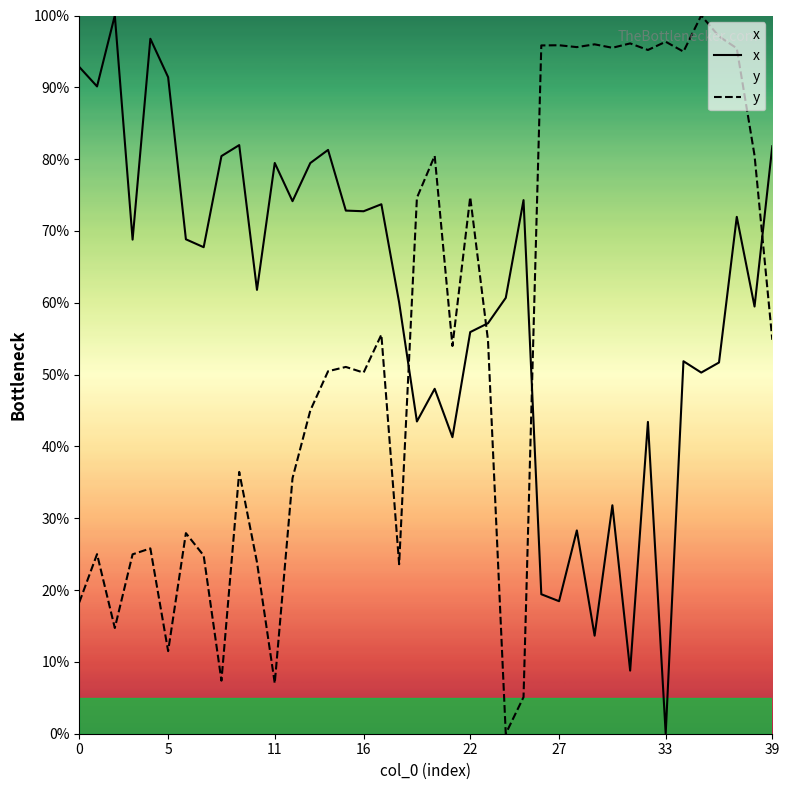

What is the difference between the highest and lowest values at 33?

96.3